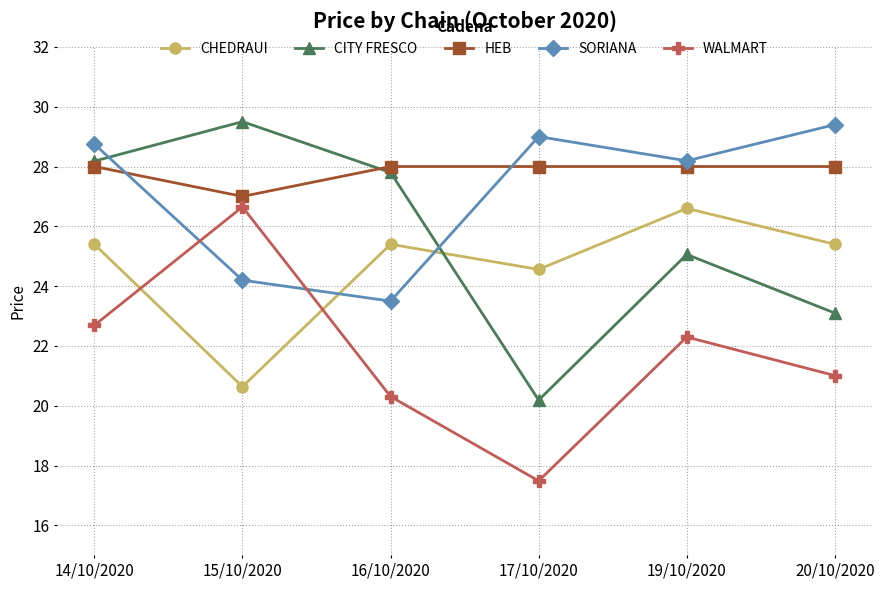

How many lines are shown in the chart?

5